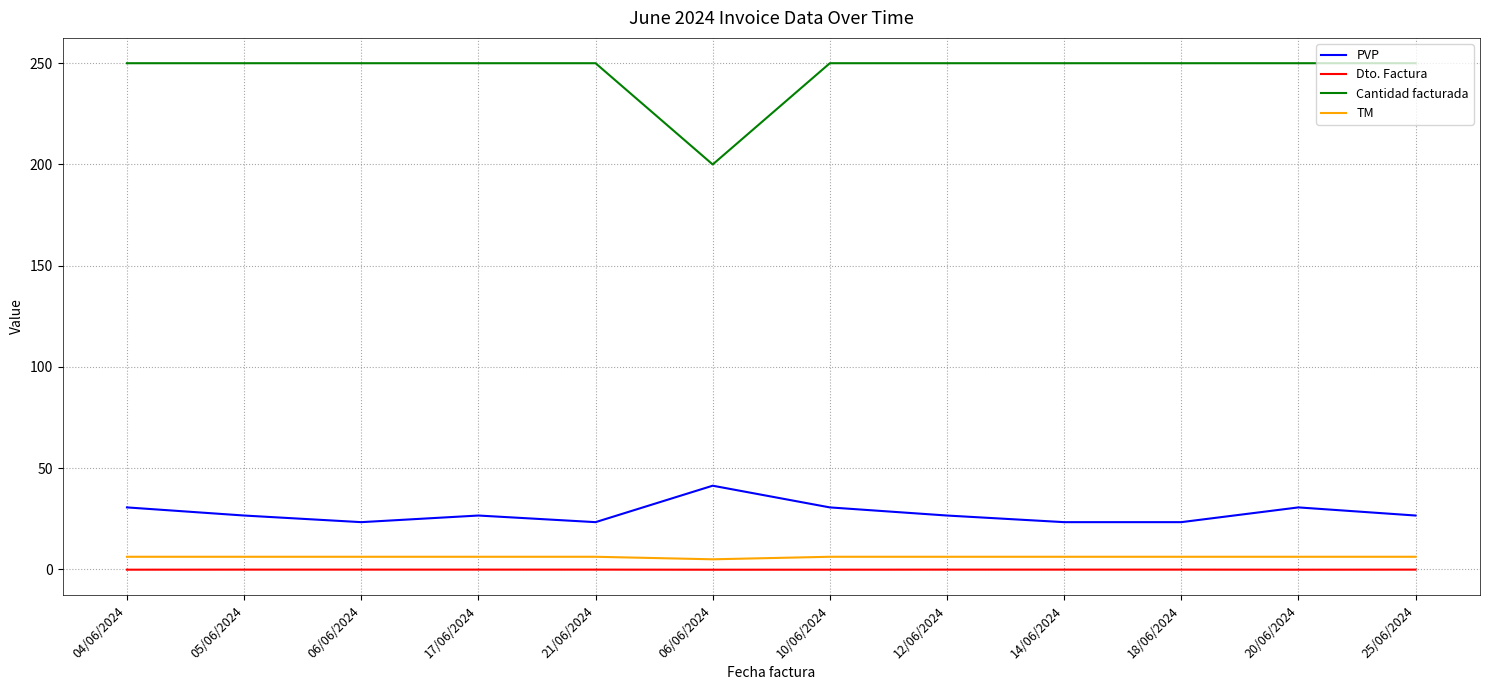

True or false: TM has more than 1 points higher than both neighbors.

False